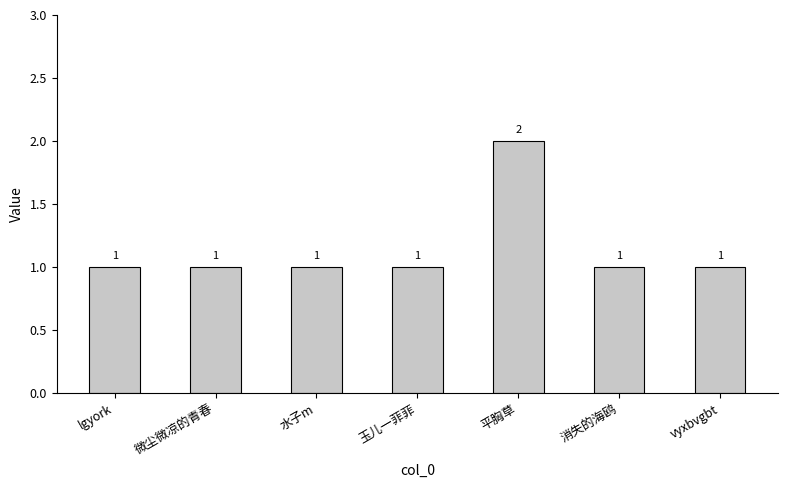

Are the bars grouped side by side (vs. stacked)?

No